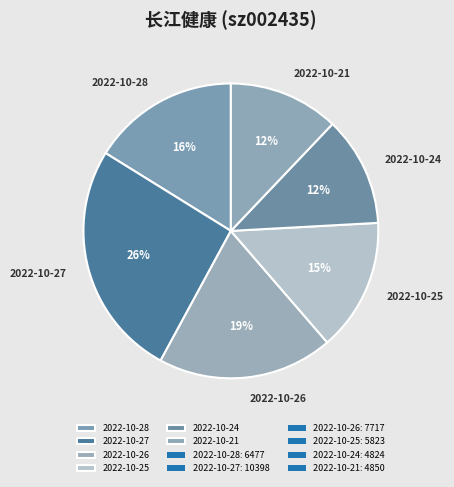

How many slices are in this pie chart?

6